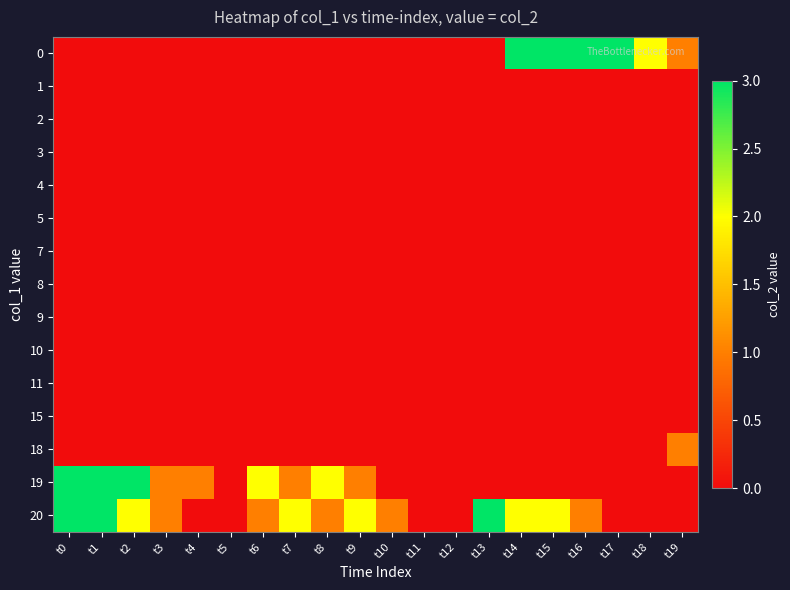

Rank the series by their maximum value, from lowest to highest.

1, 2, 3, 4, 5, 7, 8, 9, 10, 11, 15, 18, 0, 19, 20